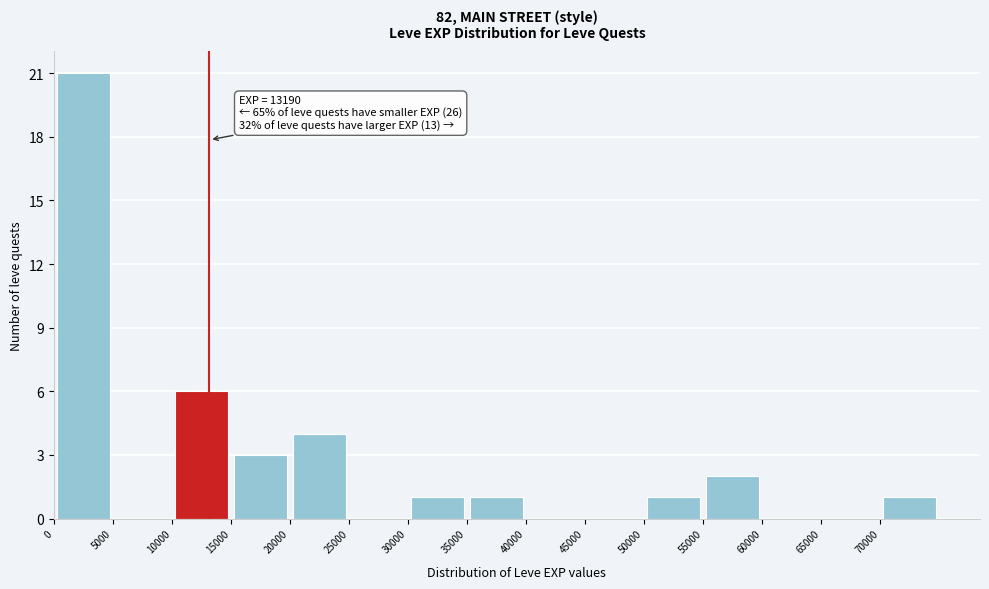

Which range on the x-axis has the tallest bar?

0 to 5000